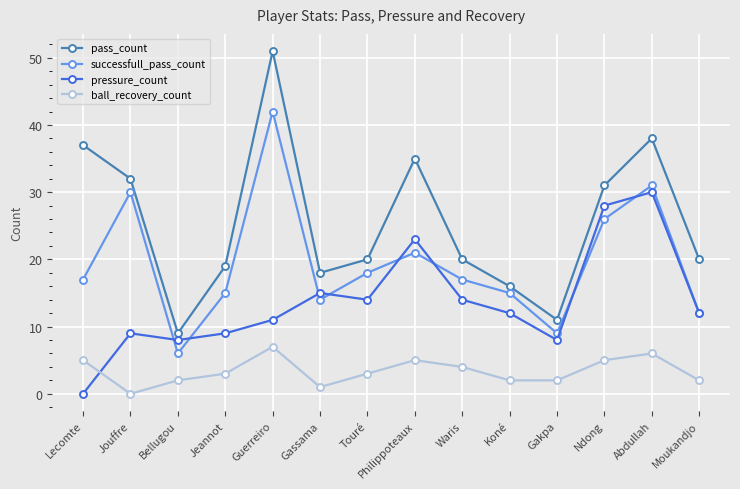

What is the label of the 5th point from the right?

Koné